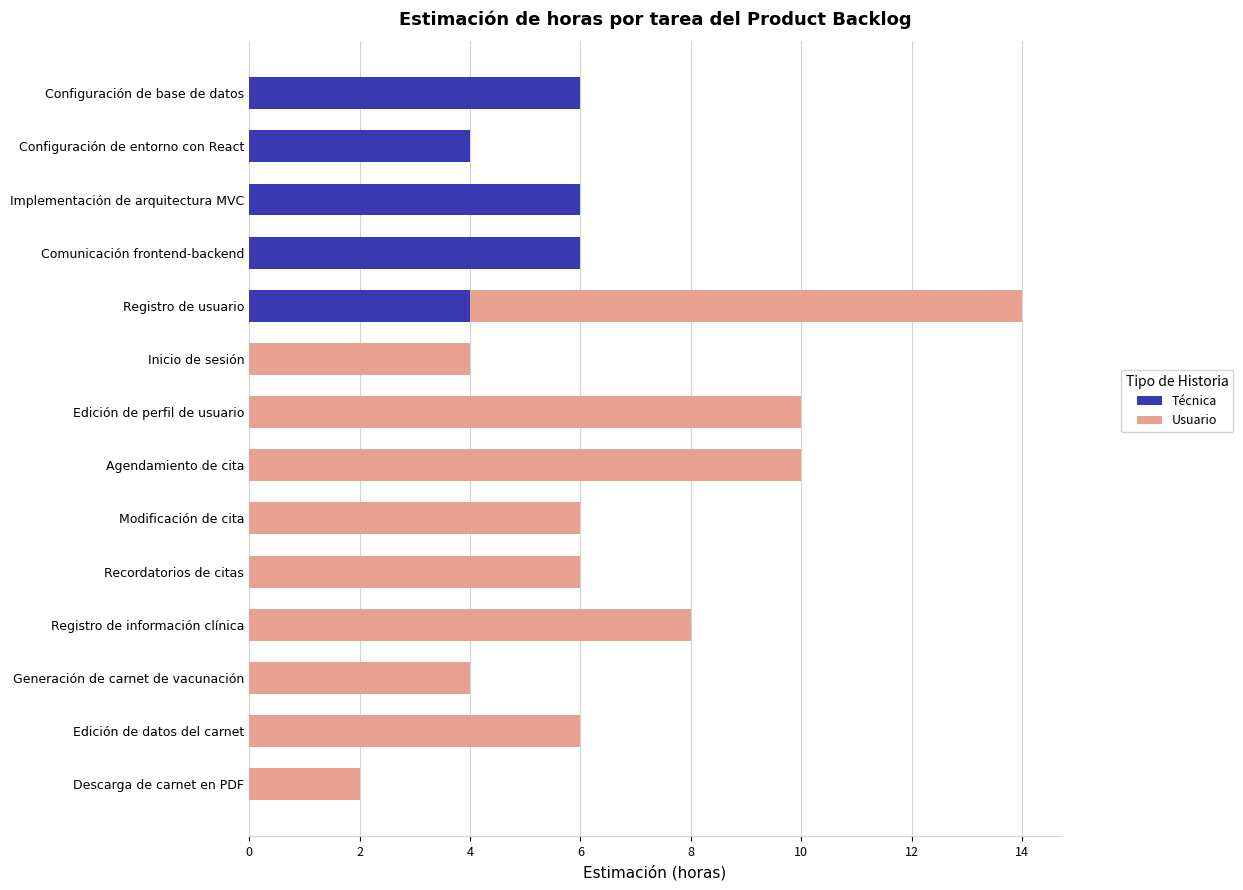

At which category is the sum across all series the highest?

Registro de usuario